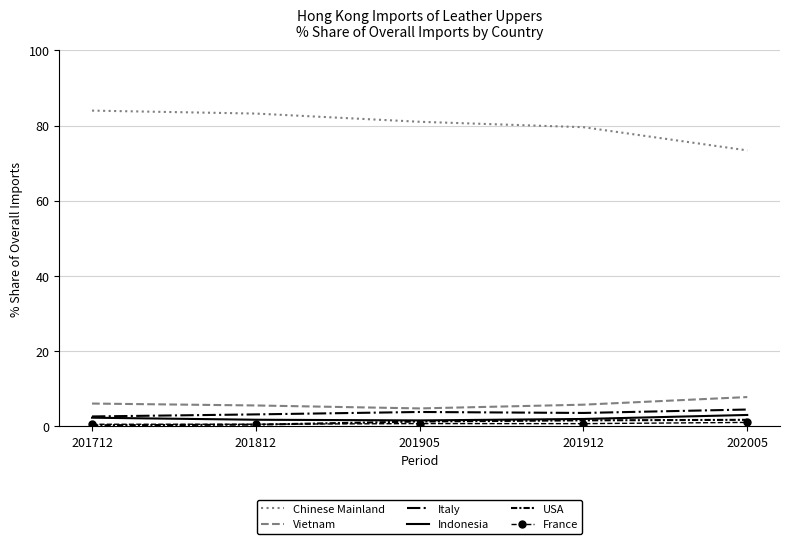

What is the spread (max minus min) of values at 202005?

72.4